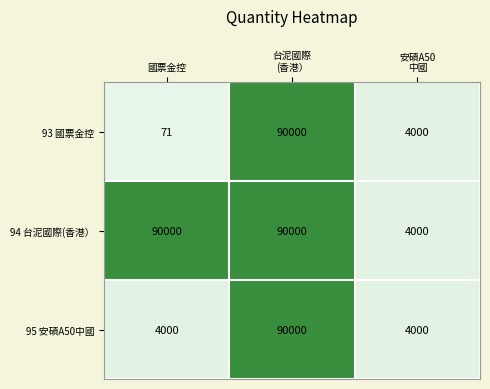

At which category is the sum across all series the highest?

台泥國際
(香港）